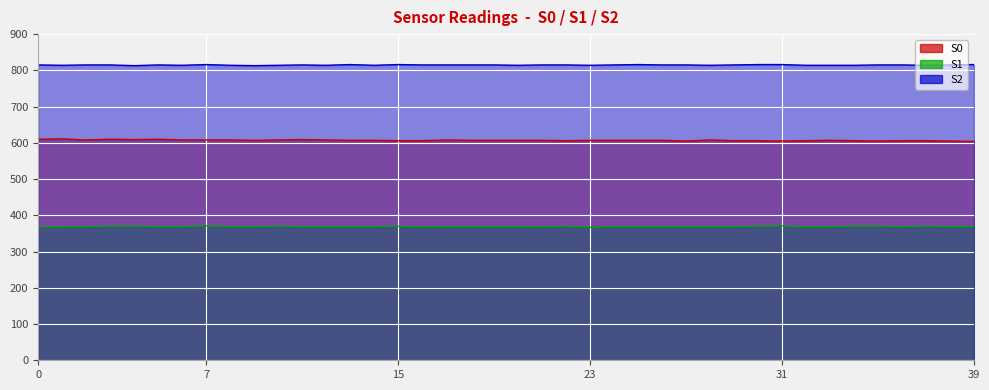

What is the difference between the maximum and minimum values in the S0 series?

7